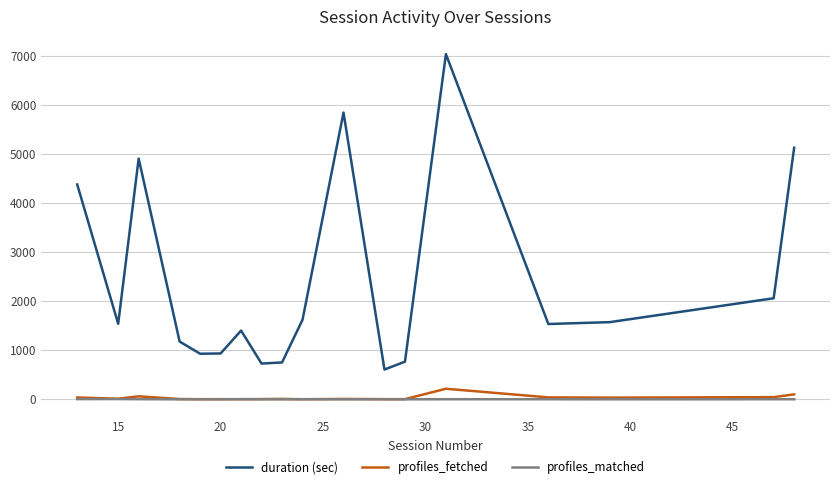

List the series in order of their peak value, highest first.

duration (sec), profiles_fetched, profiles_matched